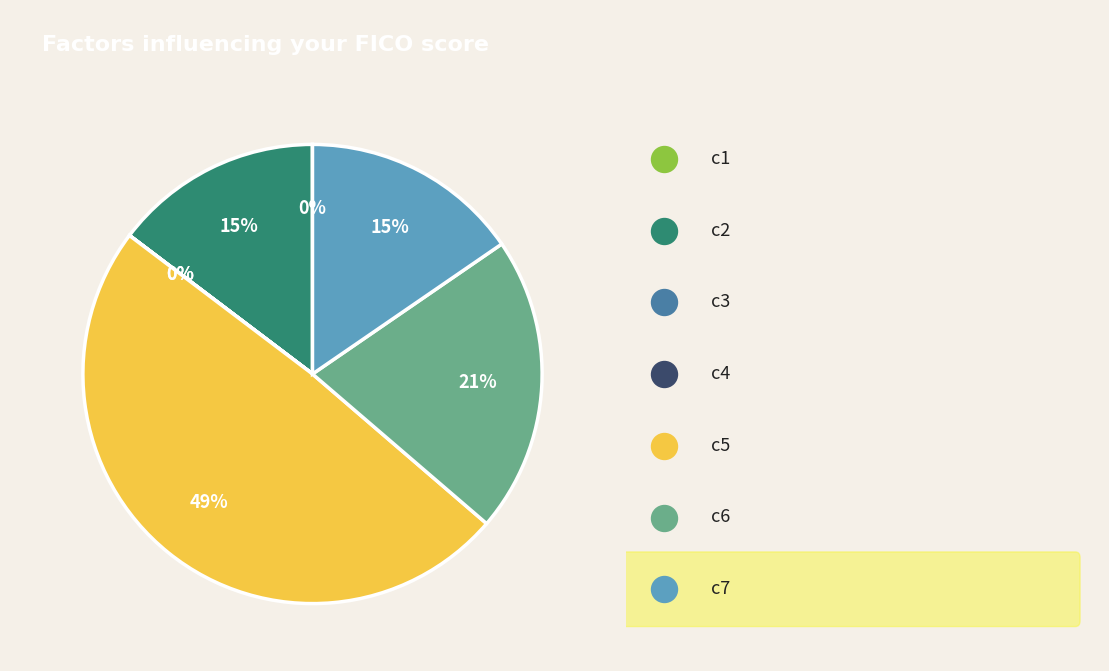

Which category has the biggest portion of the pie?

c5